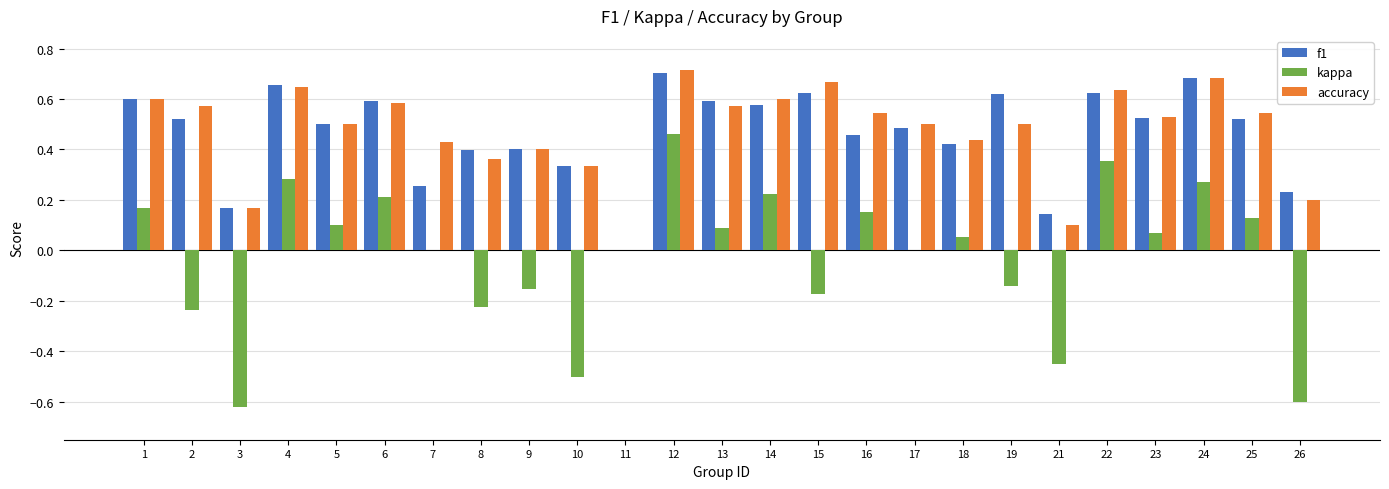

How many data points does each series have?

25